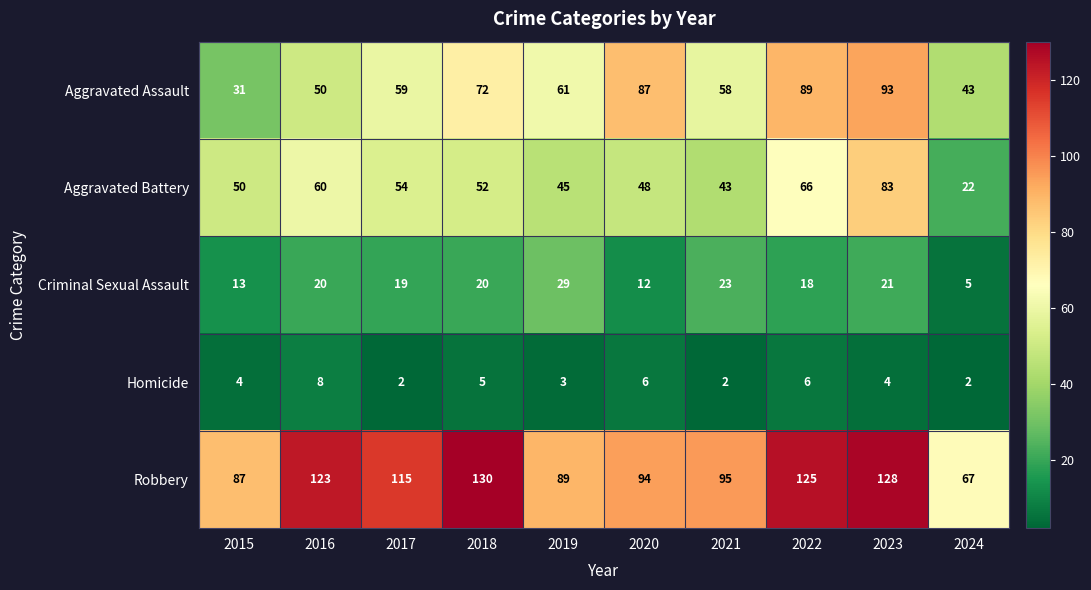

Where does the Robbery series first go above 115?

2016